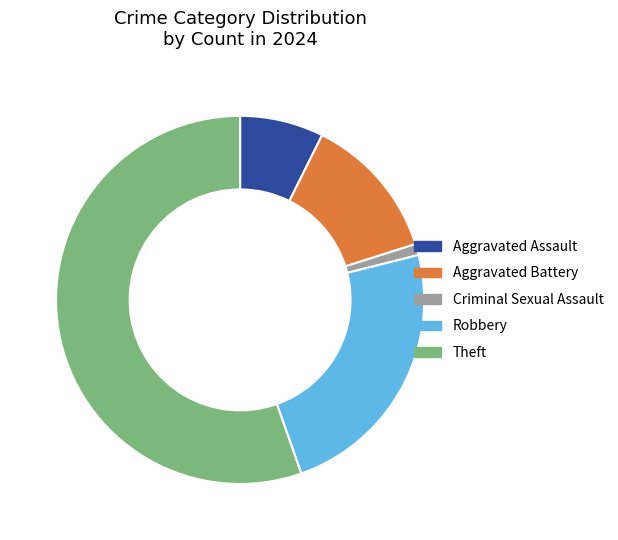

Which has a higher value, Robbery or Aggravated Battery?

Robbery